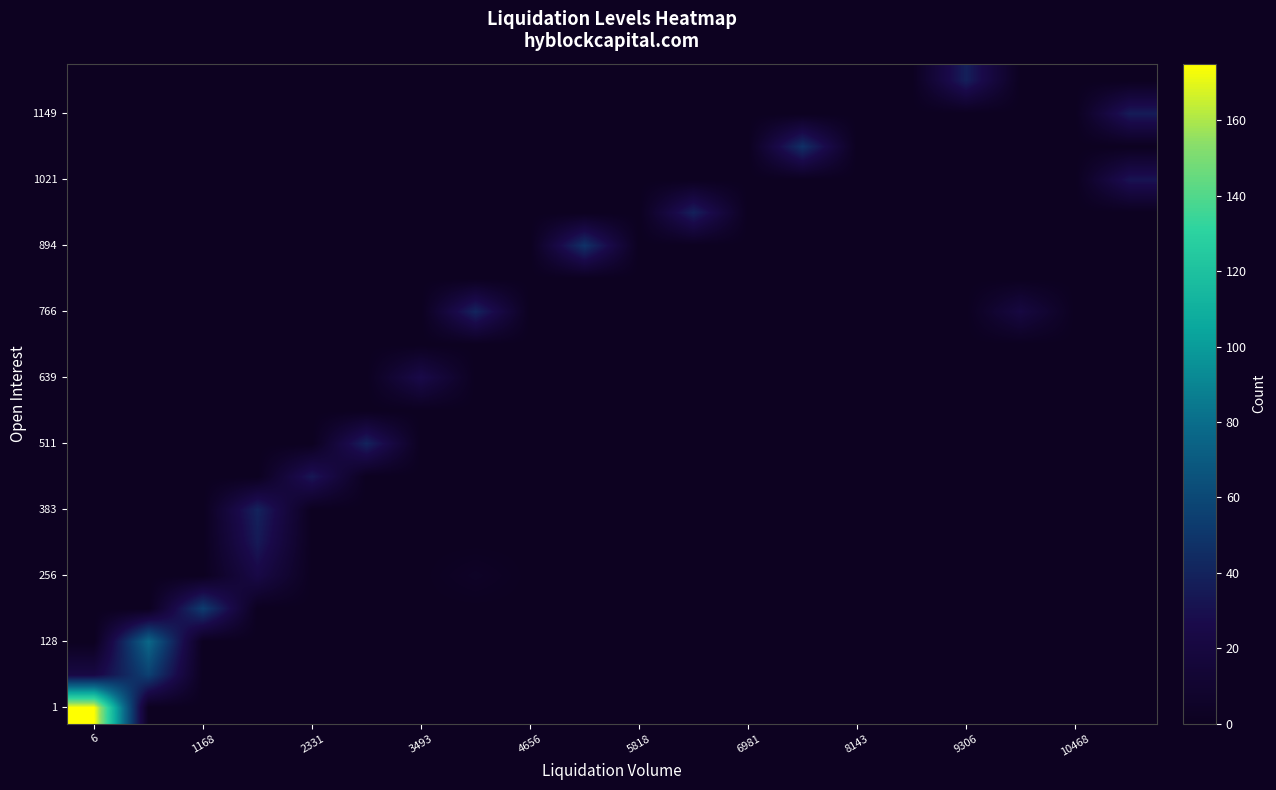

What is the maximum value shown in the chart?

175